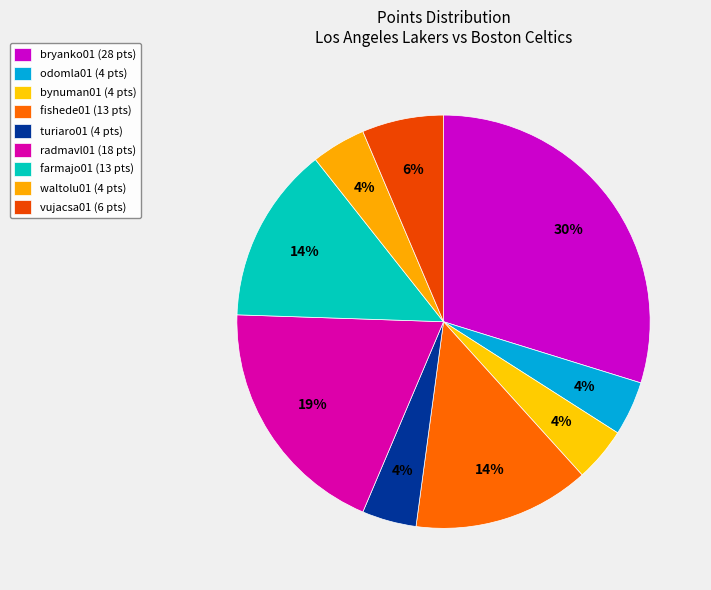

How many segments does this pie chart have?

9